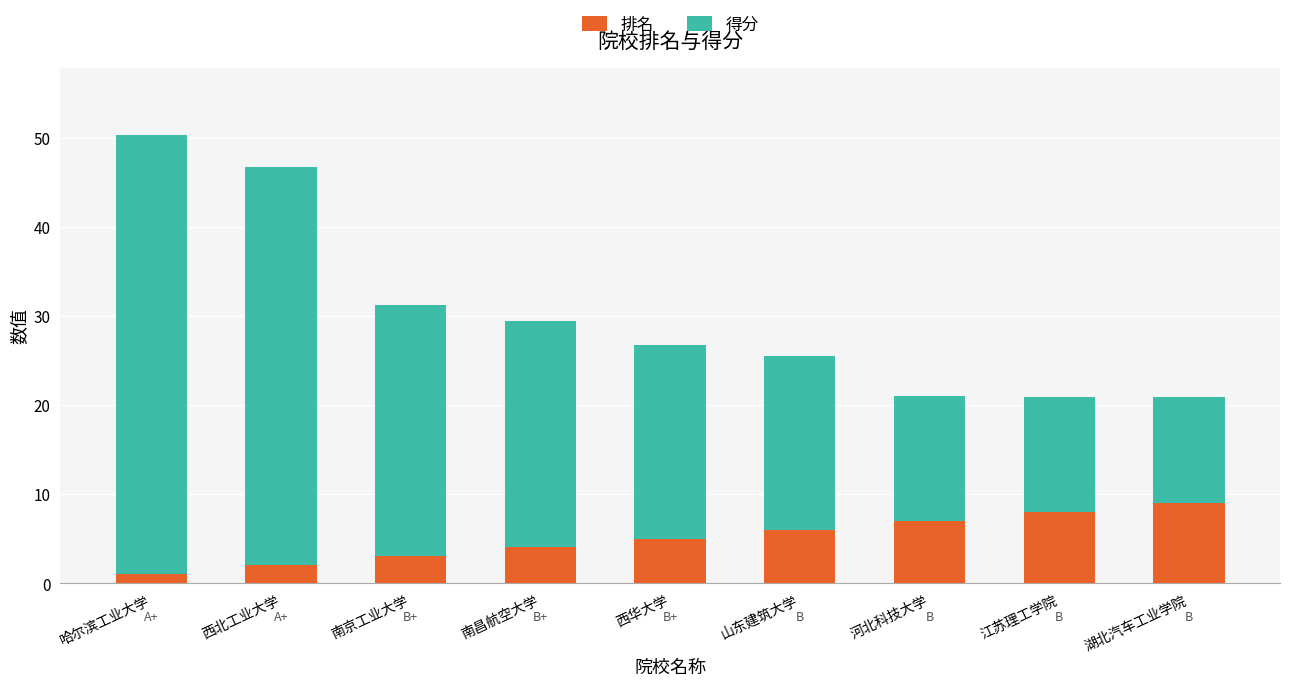

How many bars are there in total?

9